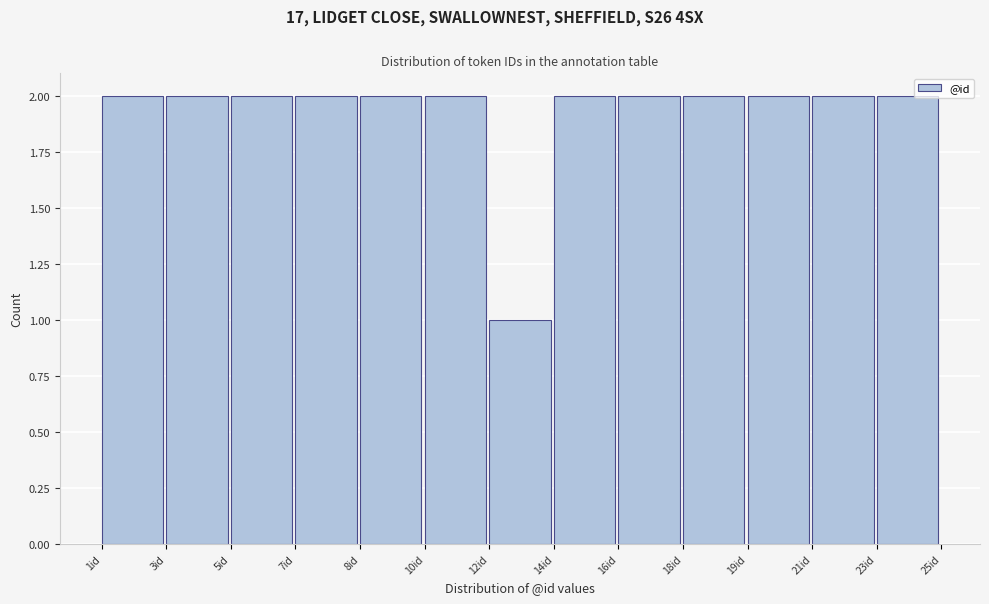

Reading left to right, what are all the values shown in this chart?

2	2	2	2	2	2	1	2	2	2	2	2	2